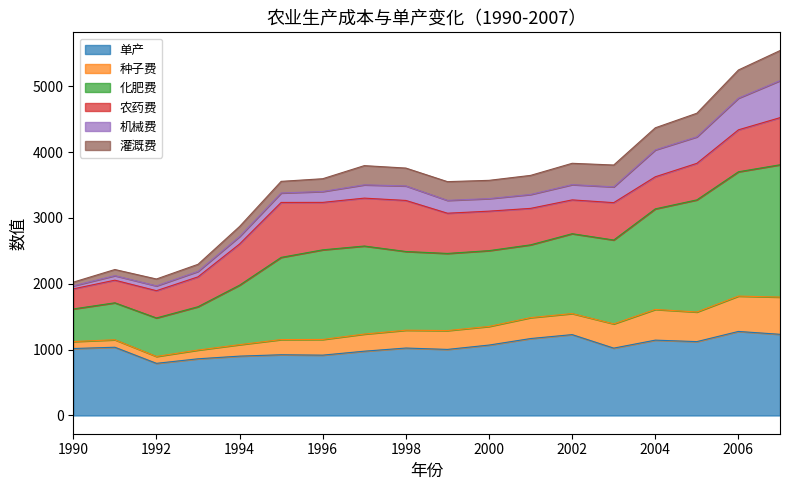

What is the minimum value for 单产?

792.0